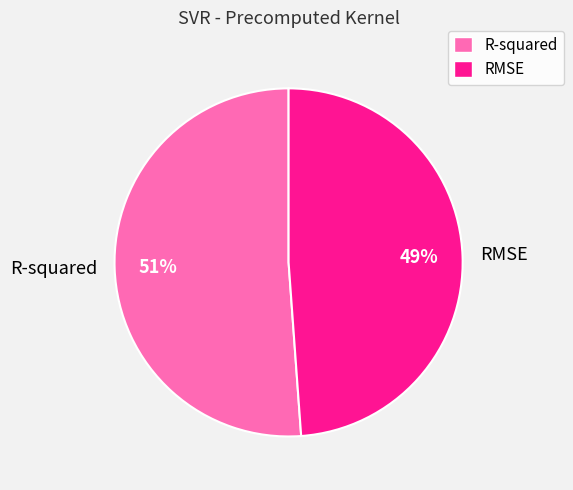

Rank the categories by value from lowest to highest.

RMSE, R-squared